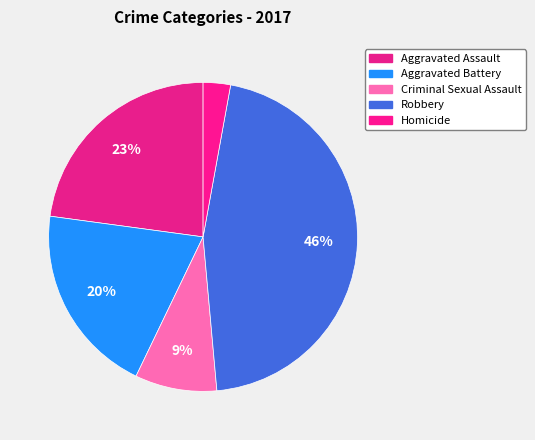

Which category has the smallest portion of the pie?

Homicide